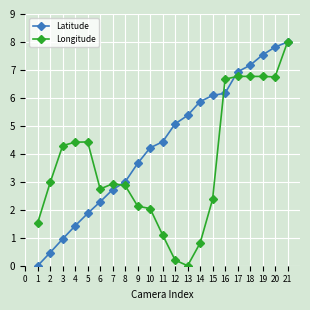

Reading left to right, what are all the values shown in this chart?

Latitude: 0.0	0.5	1.0	1.4	1.9	2.3	2.7	3.0	3.7	4.2	4.4	5.1	5.4	5.9	6.1	6.2	6.9	7.2	7.5	7.8	8.0
Longitude: 1.5	3.0	4.3	4.4	4.4	2.7	2.9	2.9	2.1	2.0	1.1	0.2	0.0	0.8	2.4	6.7	6.8	6.8	6.8	6.8	8.0